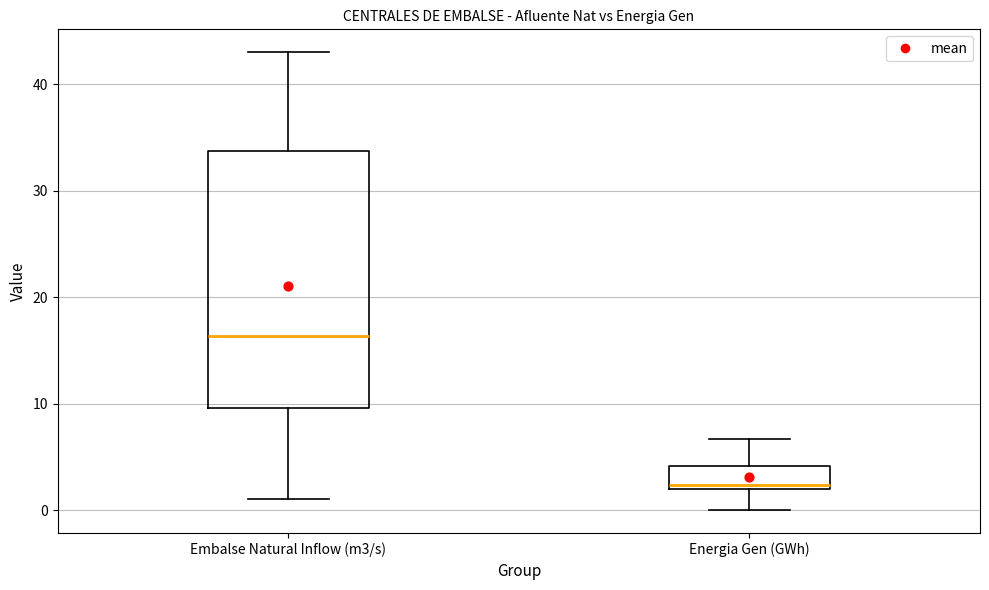

Which box has the highest median line?

Embalse Natural Inflow (m3/s)